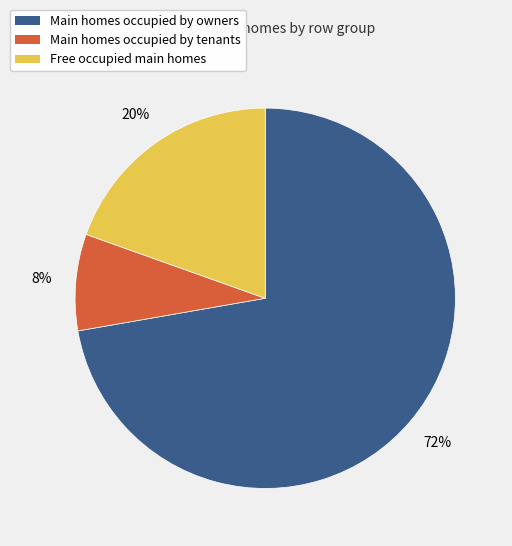

Is it true that Main homes occupied by tenants is 8% of the pie?

True